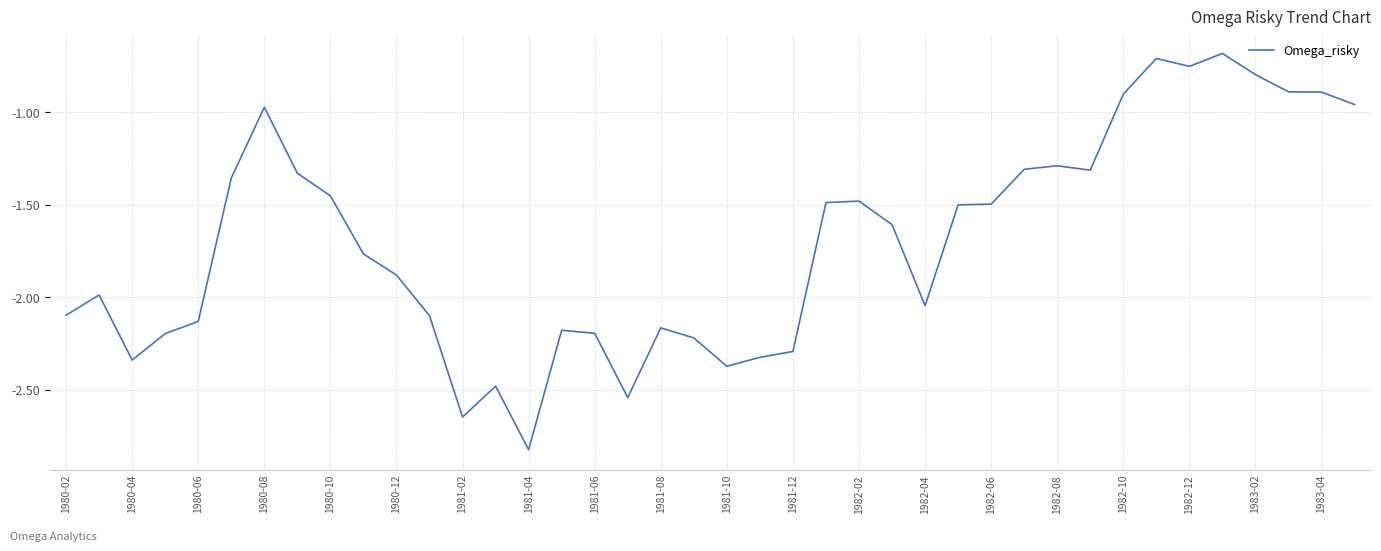

What is the difference between the second highest and second lowest values?

1.9